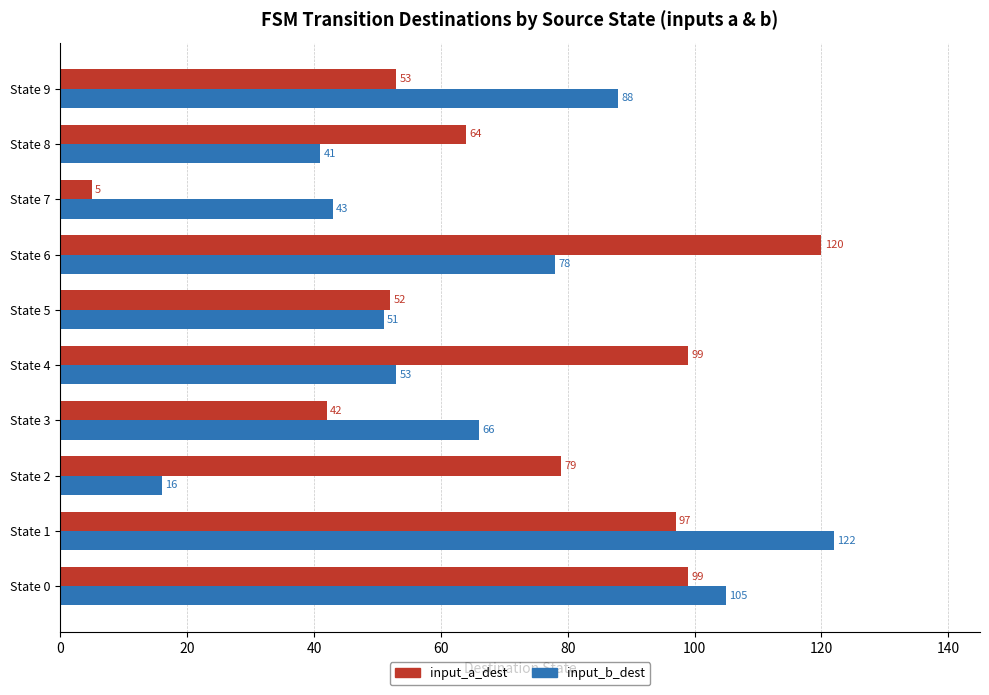

The input_b_dest series shows 88 at State 9. True or false?

True